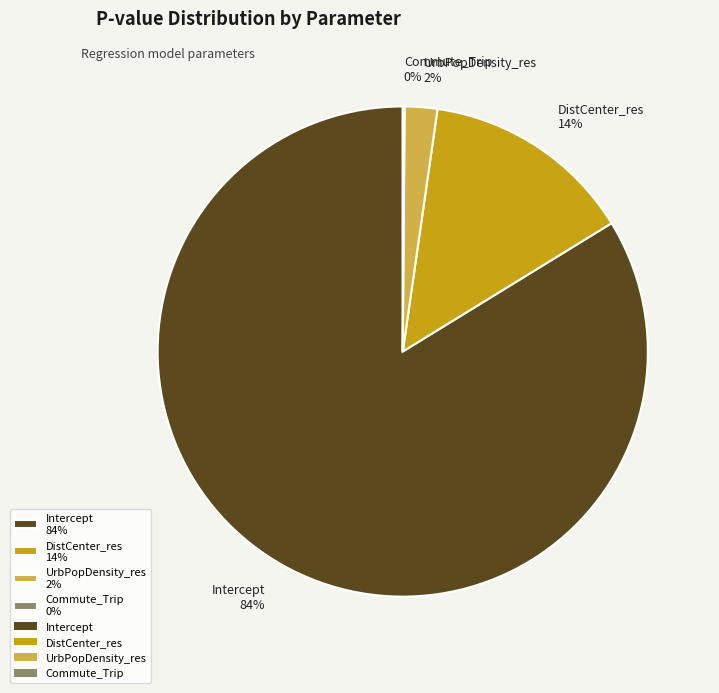

Between Intercept 84% and UrbPopDensity_res 2%, which is larger?

Intercept 84%